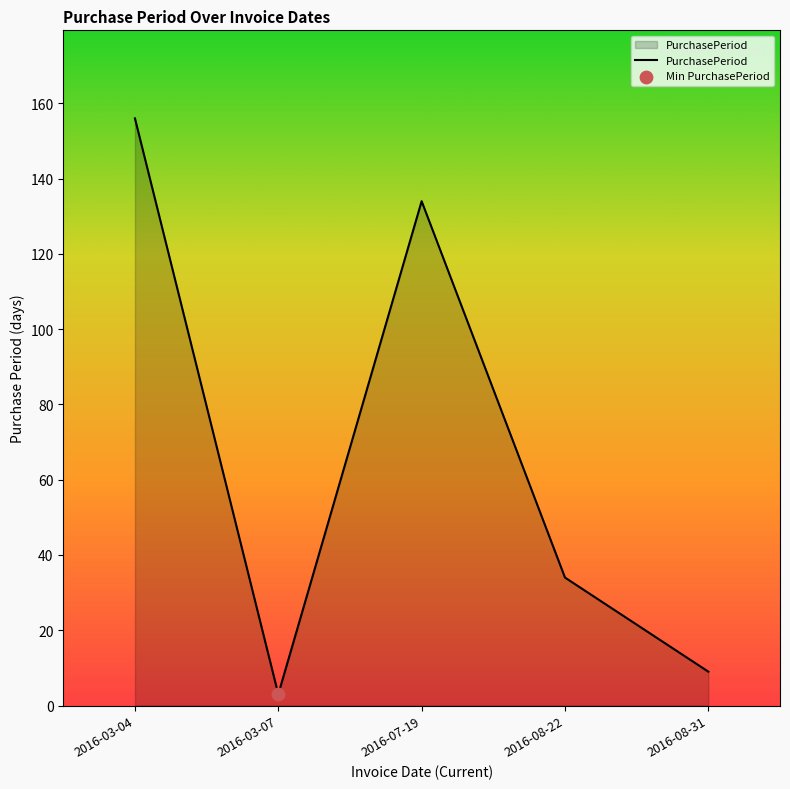

What is the change in value from 2016-03-04 to 2016-03-07?

-153